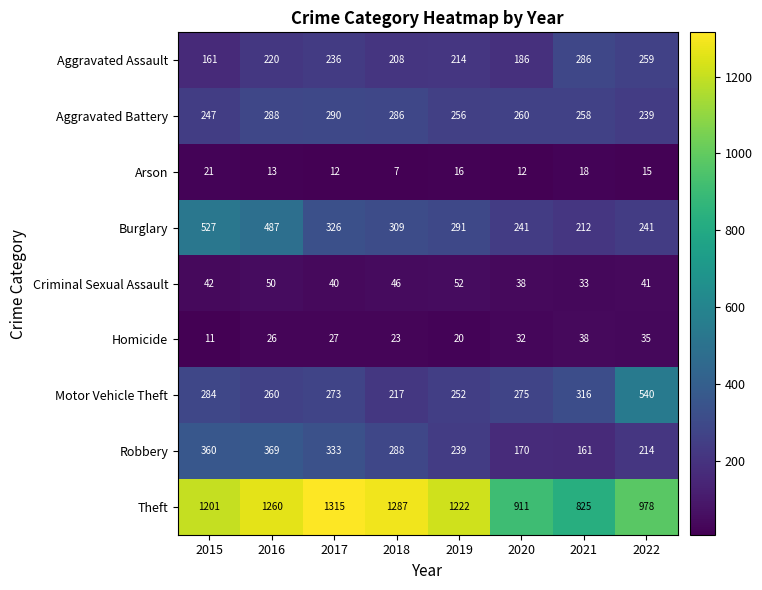

How many values in the Homicide series are below 27?

4